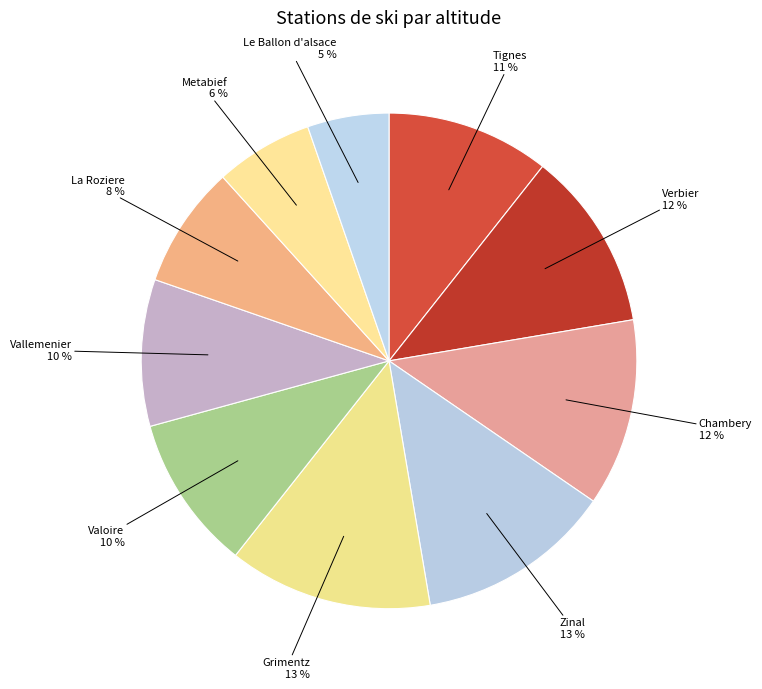

Count the number of slices in the pie.

10